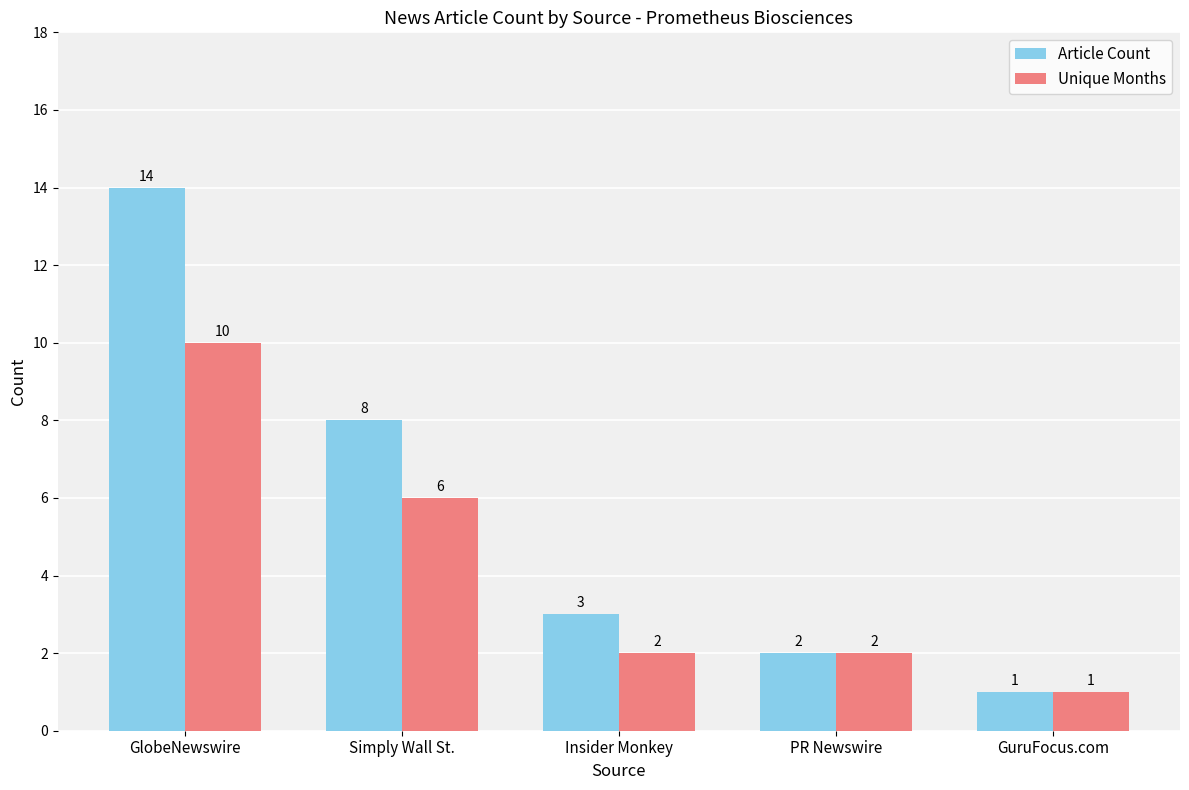

How many Unique Months values are between 2 and 6?

3